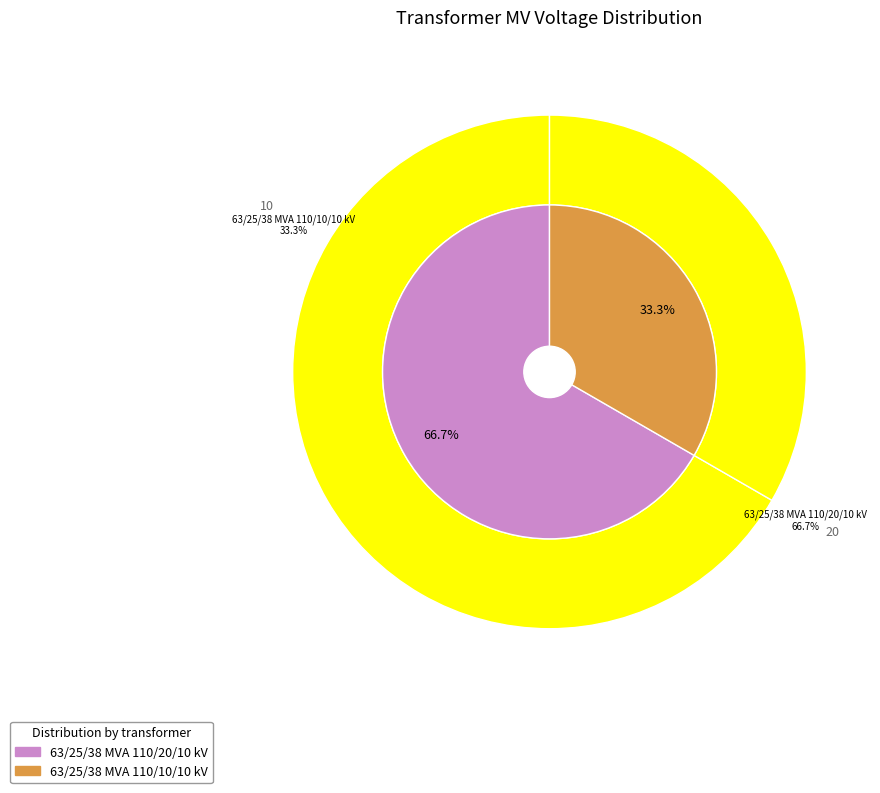

To the nearest percent, what is the difference between the 63/25/38 MVA 110/20/10 kV and 63/25/38 MVA 110/10/10 kV slice percentages?

33%